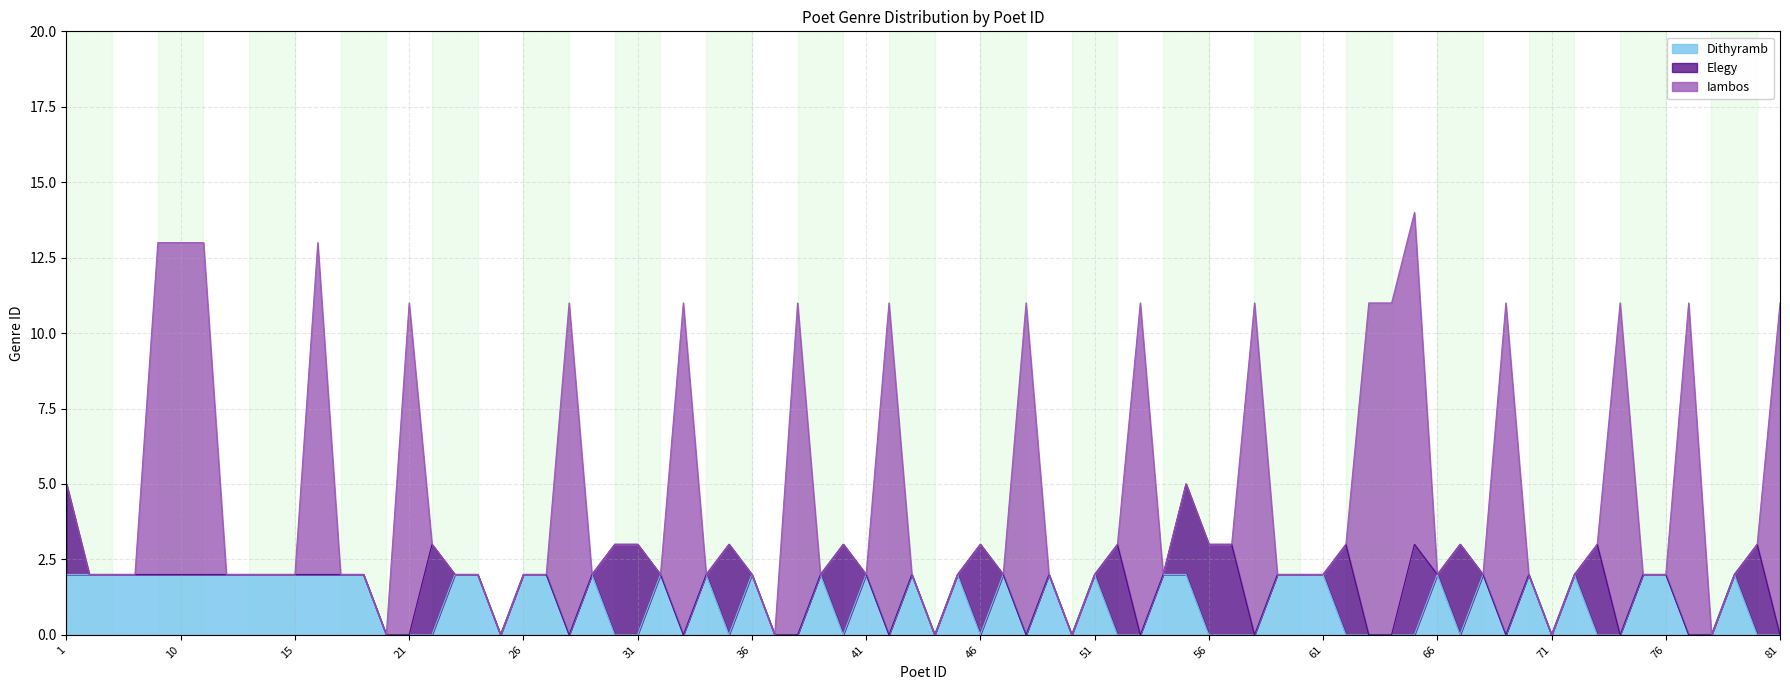

What is the sum of the Dithyramb values at 4 and 17?

4